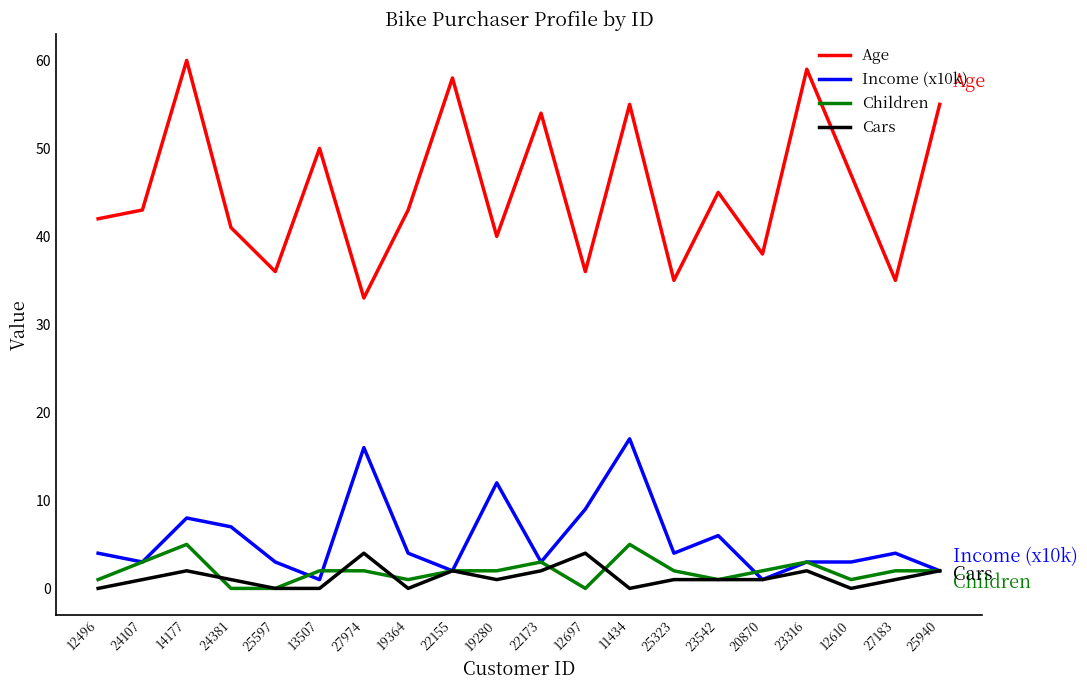

Between 14177 and 25940, which series saw the biggest shift?

Income (x10k)